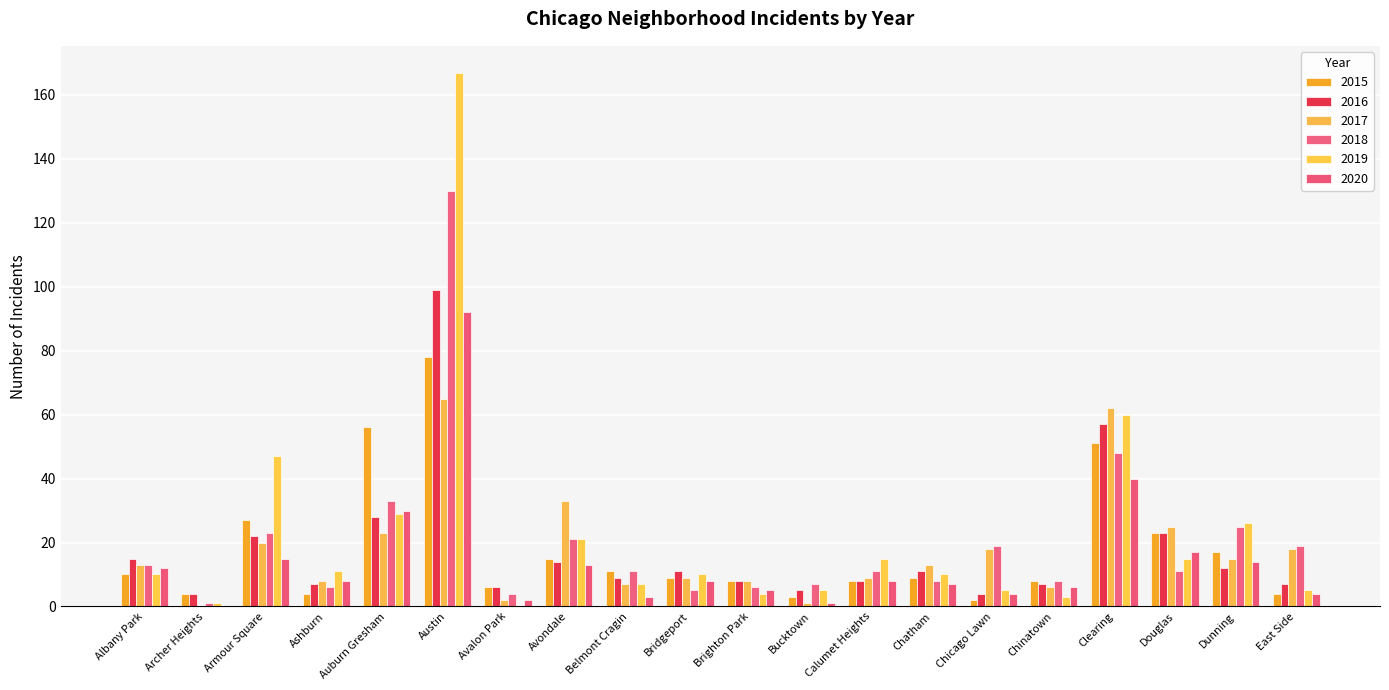

How many data points does each series have?

20